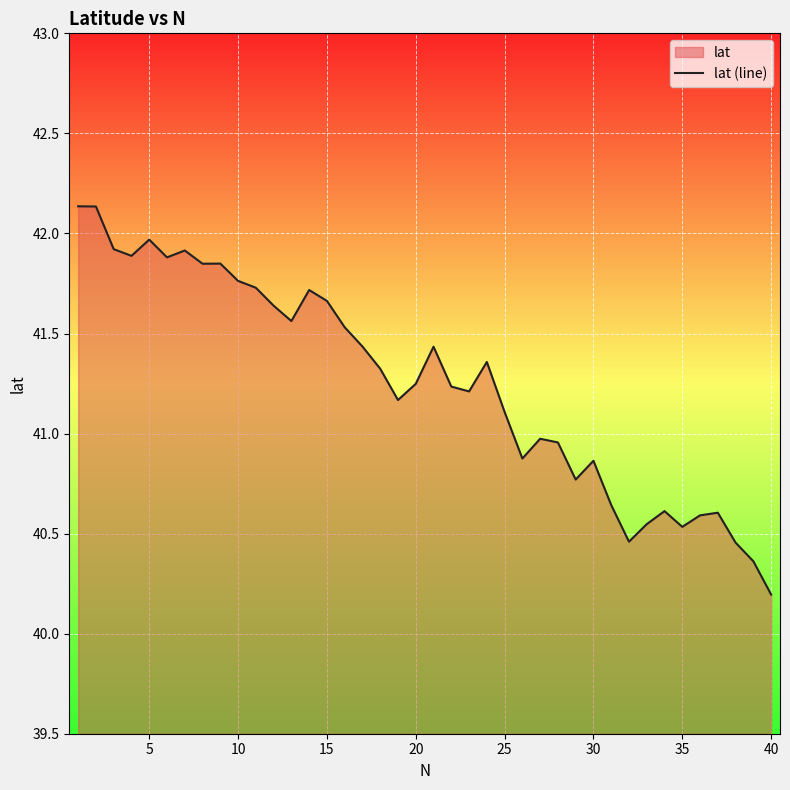

True or false: the data shows 19.1 at 15.

False